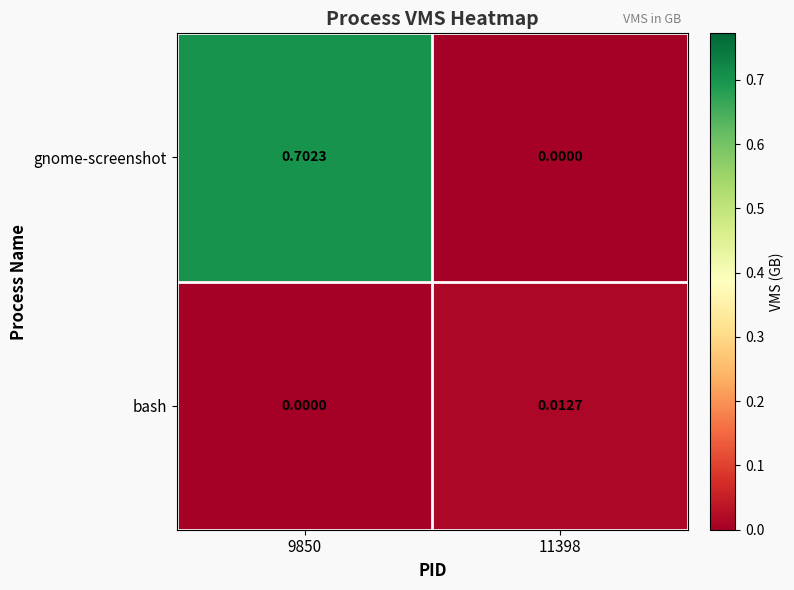

Which series changed the most between 9850 and 11398?

gnome-screenshot